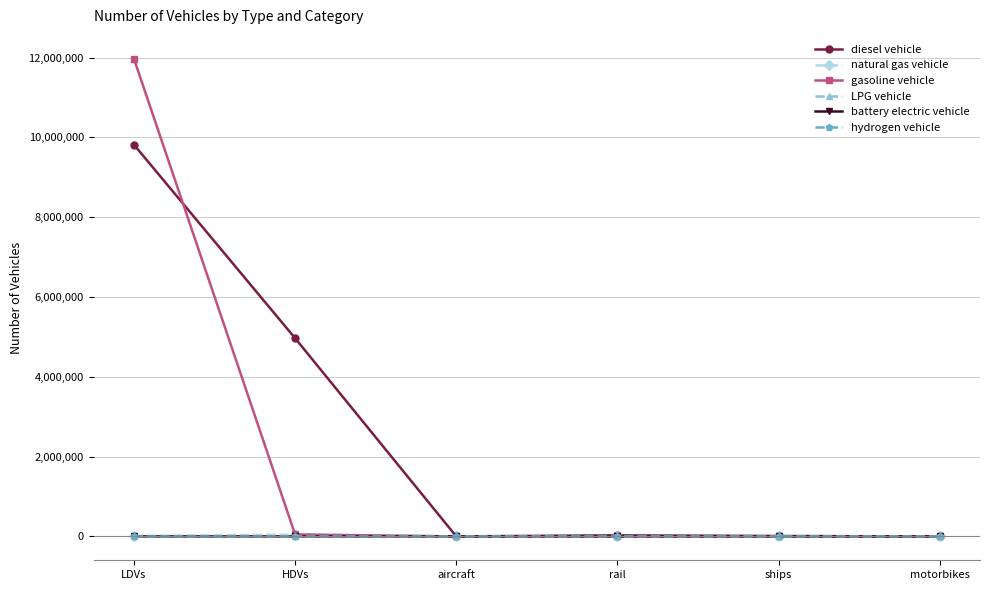

How many interior local peaks does the diesel vehicle series have?

1